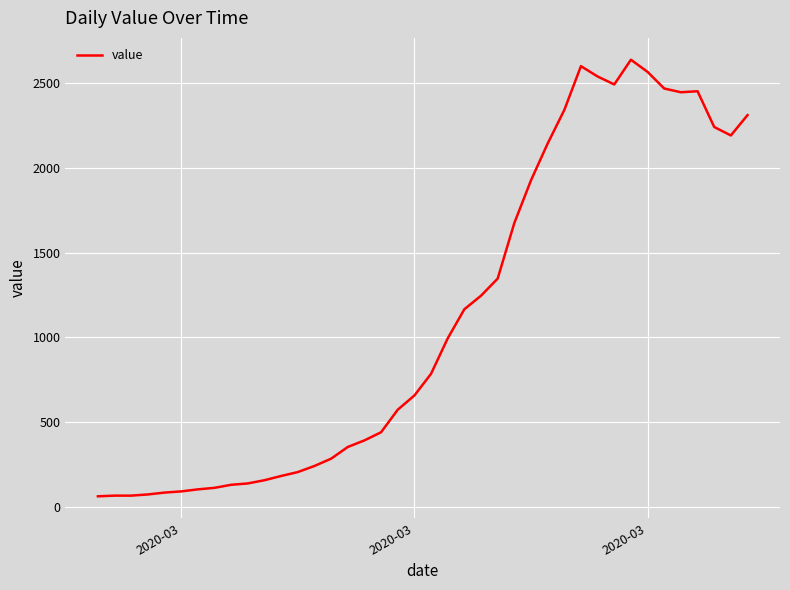

What is the difference between the maximum and minimum values?

2577